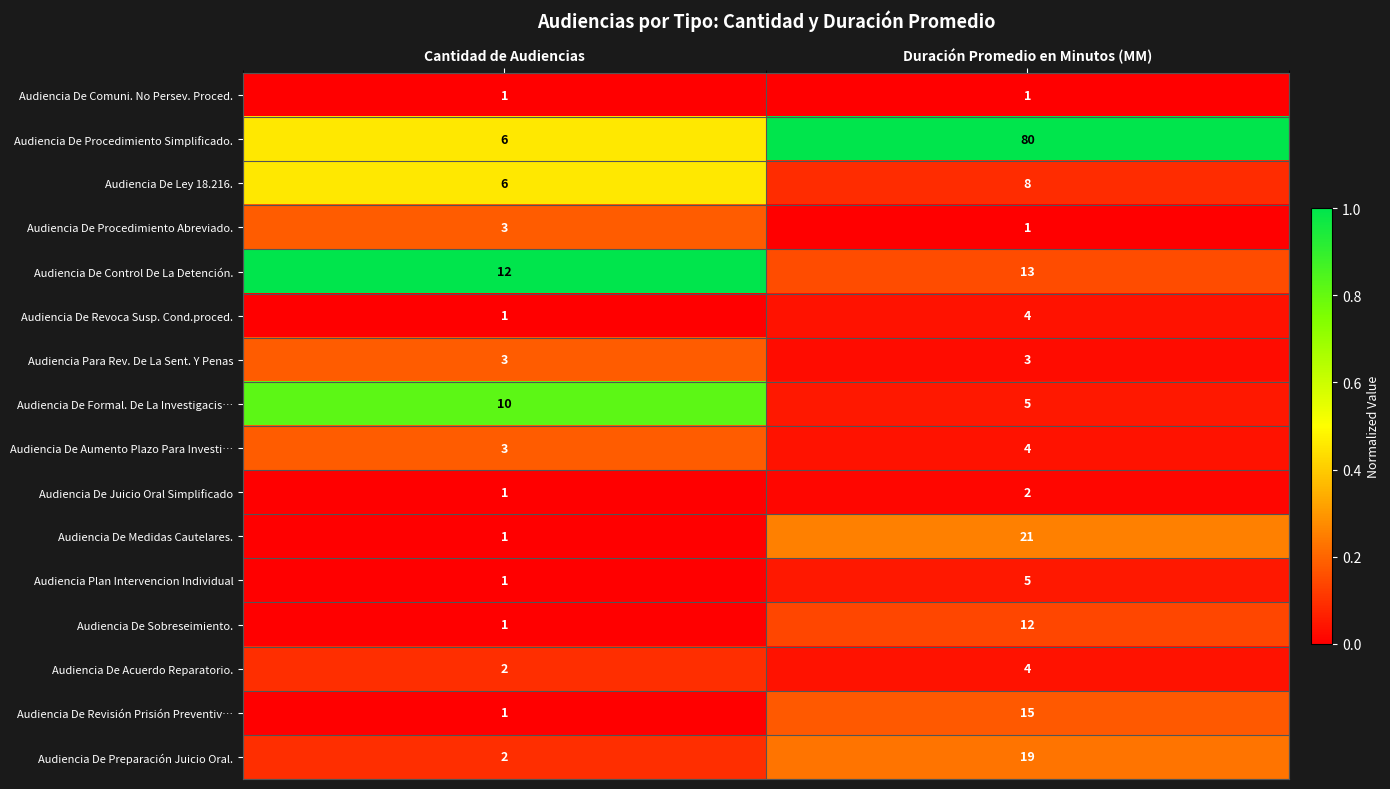

True or false: Audiencia Para Rev. De La Sent. Y Penas has a value of 3 at Duración Promedio en Minutos (MM).

True